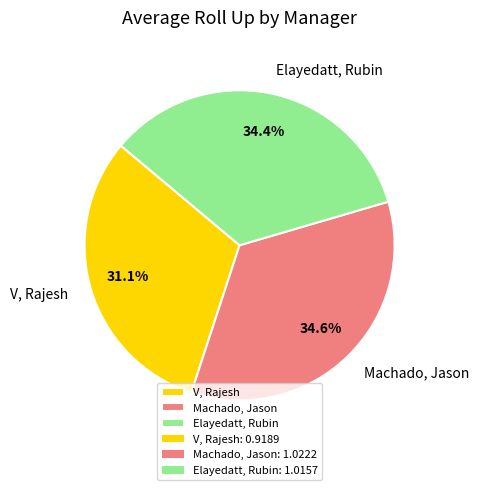

True or false: Machado, Jason accounts for 25% of the total.

False